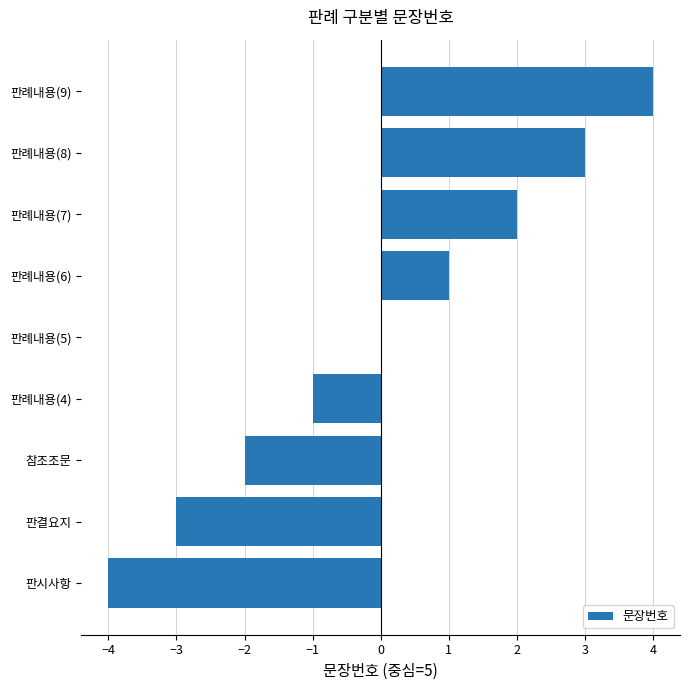

What is the change in value from 판례내용(6) to 판례내용(9)?

+3